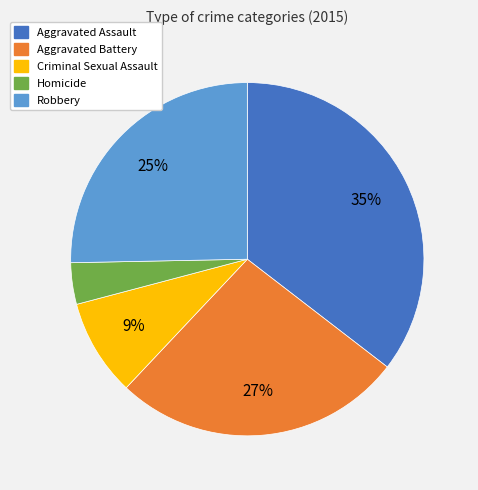

To the nearest percent, what is the combined percentage of Aggravated Battery and Robbery?

52%